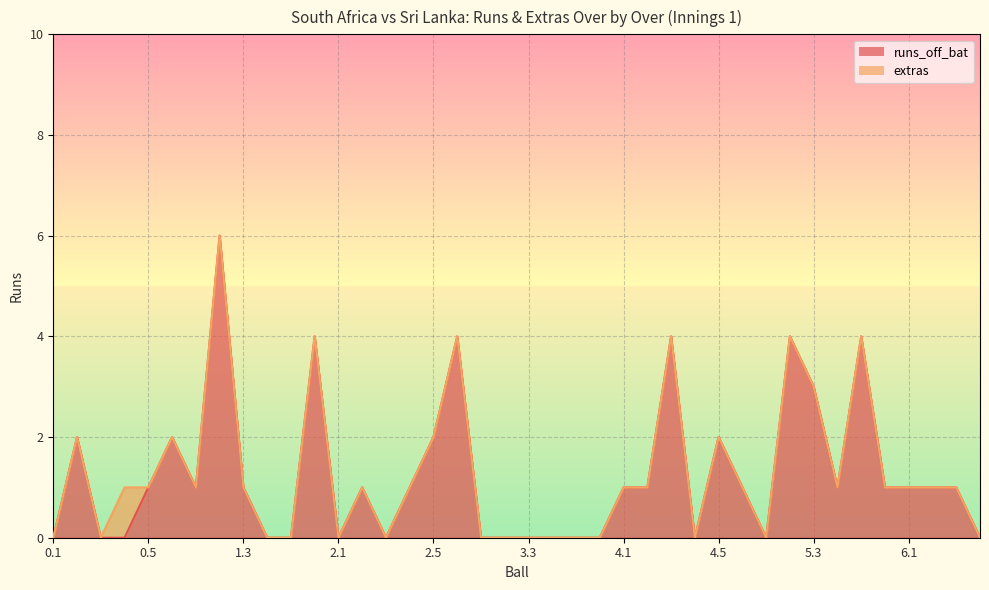

Reading left to right, list all the values displayed in this chart.

0	2	0	0	1	2	1	6	1	0	0	4	0	1	0	1	2	4	0	0	0	0	0	0	1	1	4	0	2	1	0	4	3	1	4	1	1	1	1	0